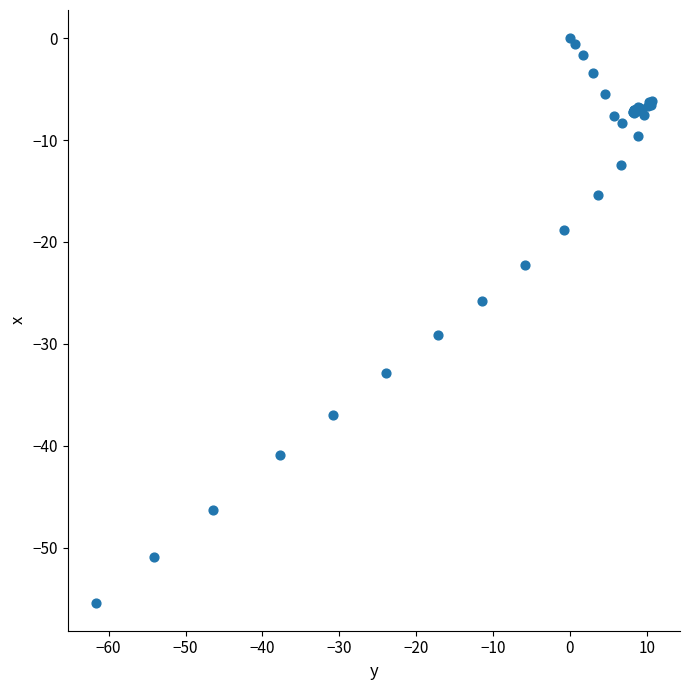

What Y value in the scatter plot is closest to -27?

-25.8